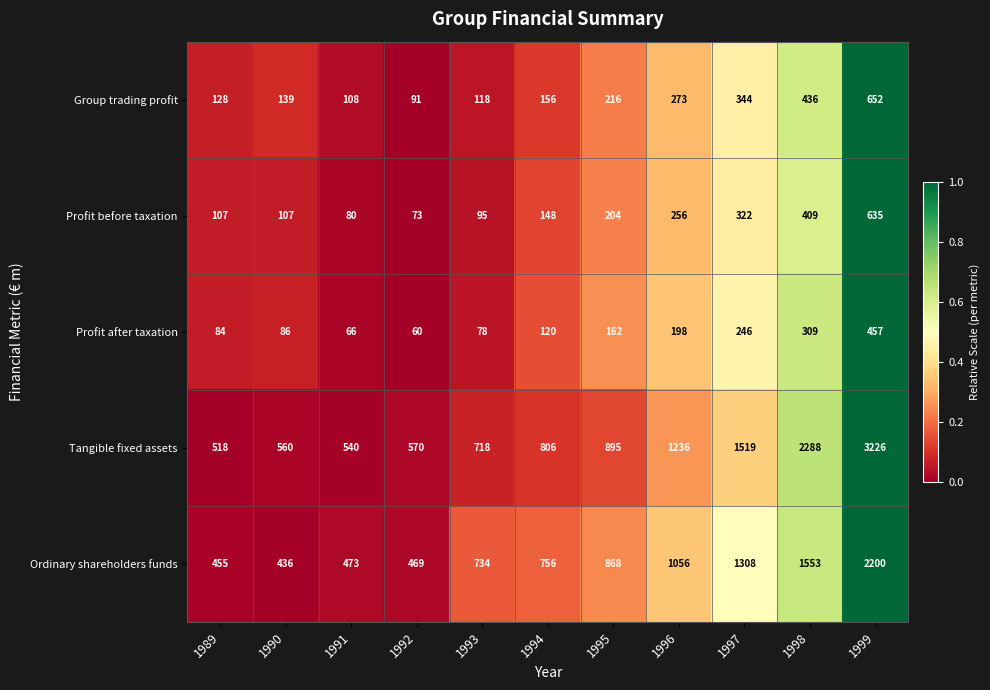

At which label is Profit after taxation closest to 258?

1997